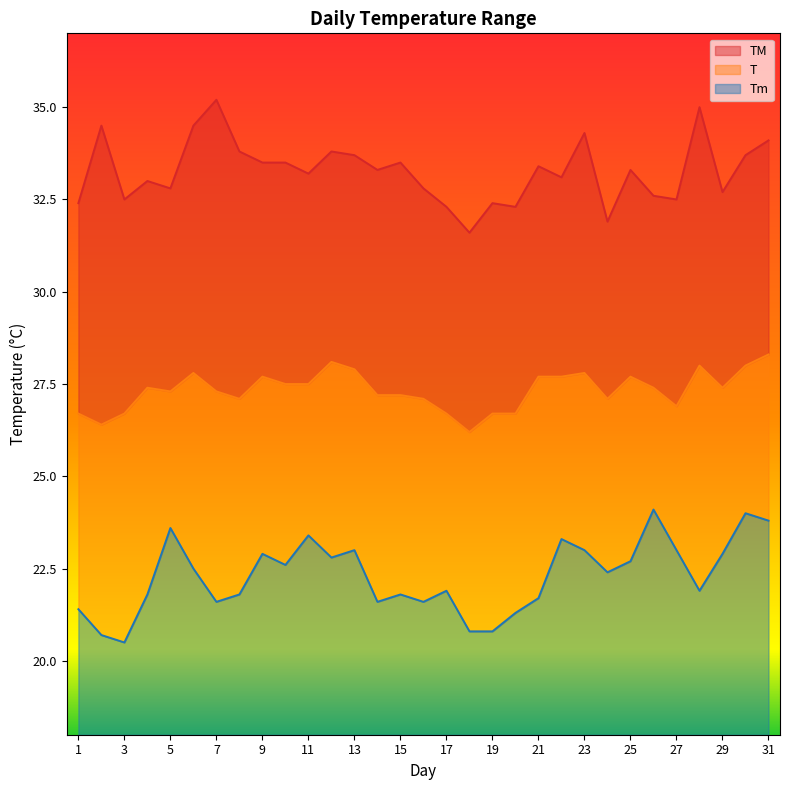

True or false: TM has more than 1 interior local peaks.

True